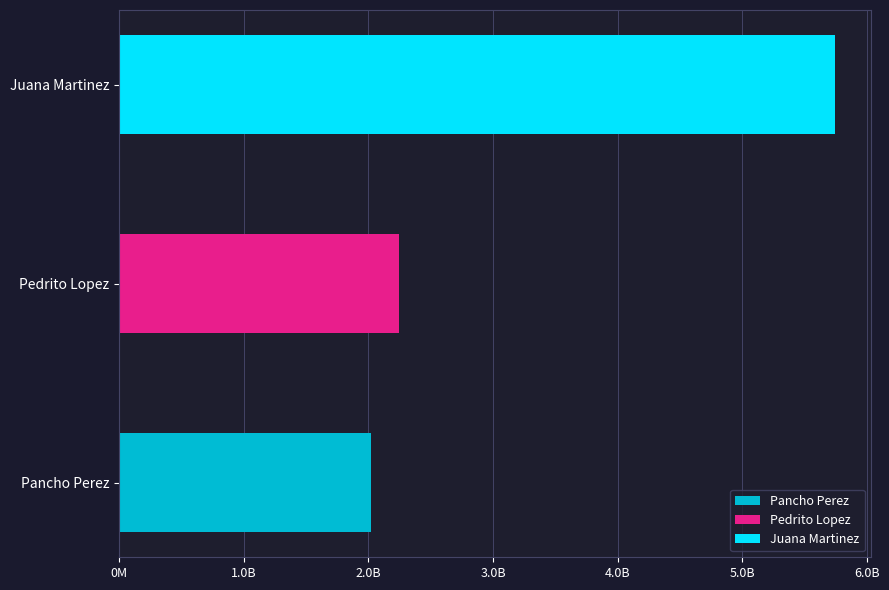

Approximately how many times larger is the value at Pancho Perez compared to Juana Martinez?

0.4